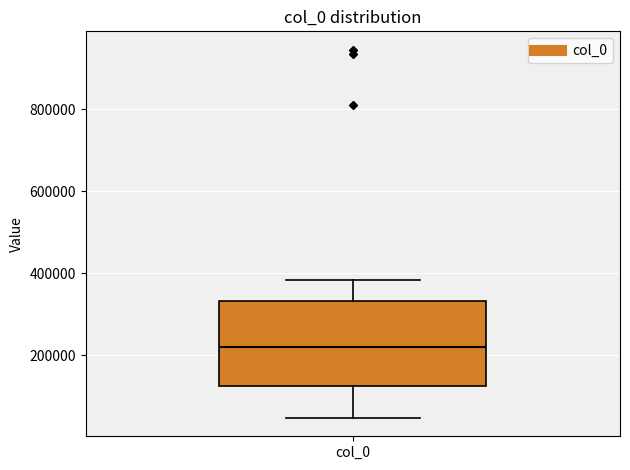

Read this box plot against the y-axis: the position of the median line, the range covered by the box, and the ends of both whiskers. The values are not printed on the chart, so give them approximately, as read against the axis.

median 220000, box 120000 to 340000, whiskers 40000 to 380000